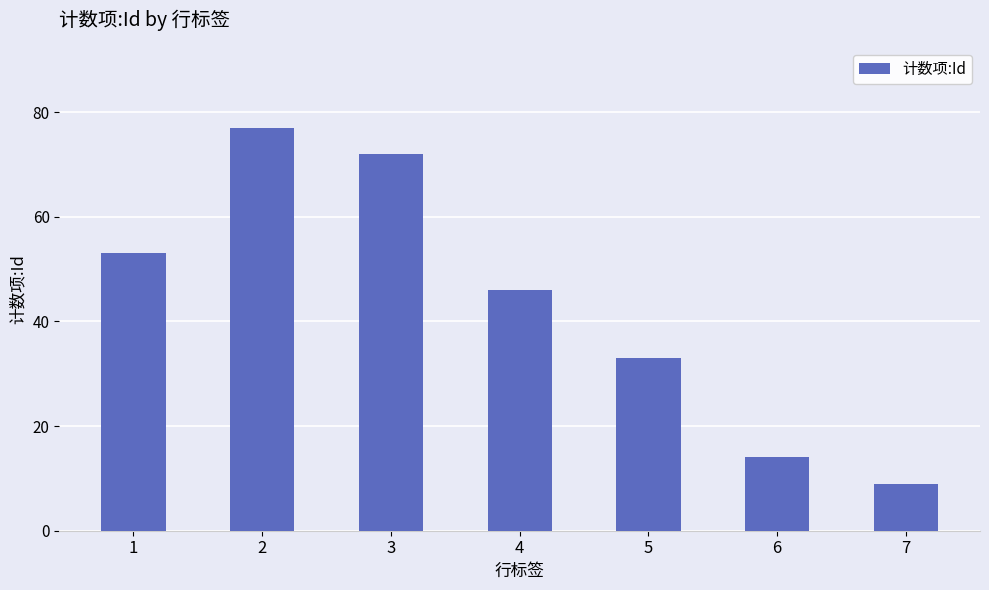

Rank the categories by value from highest to lowest.

2, 3, 1, 4, 5, 6, 7